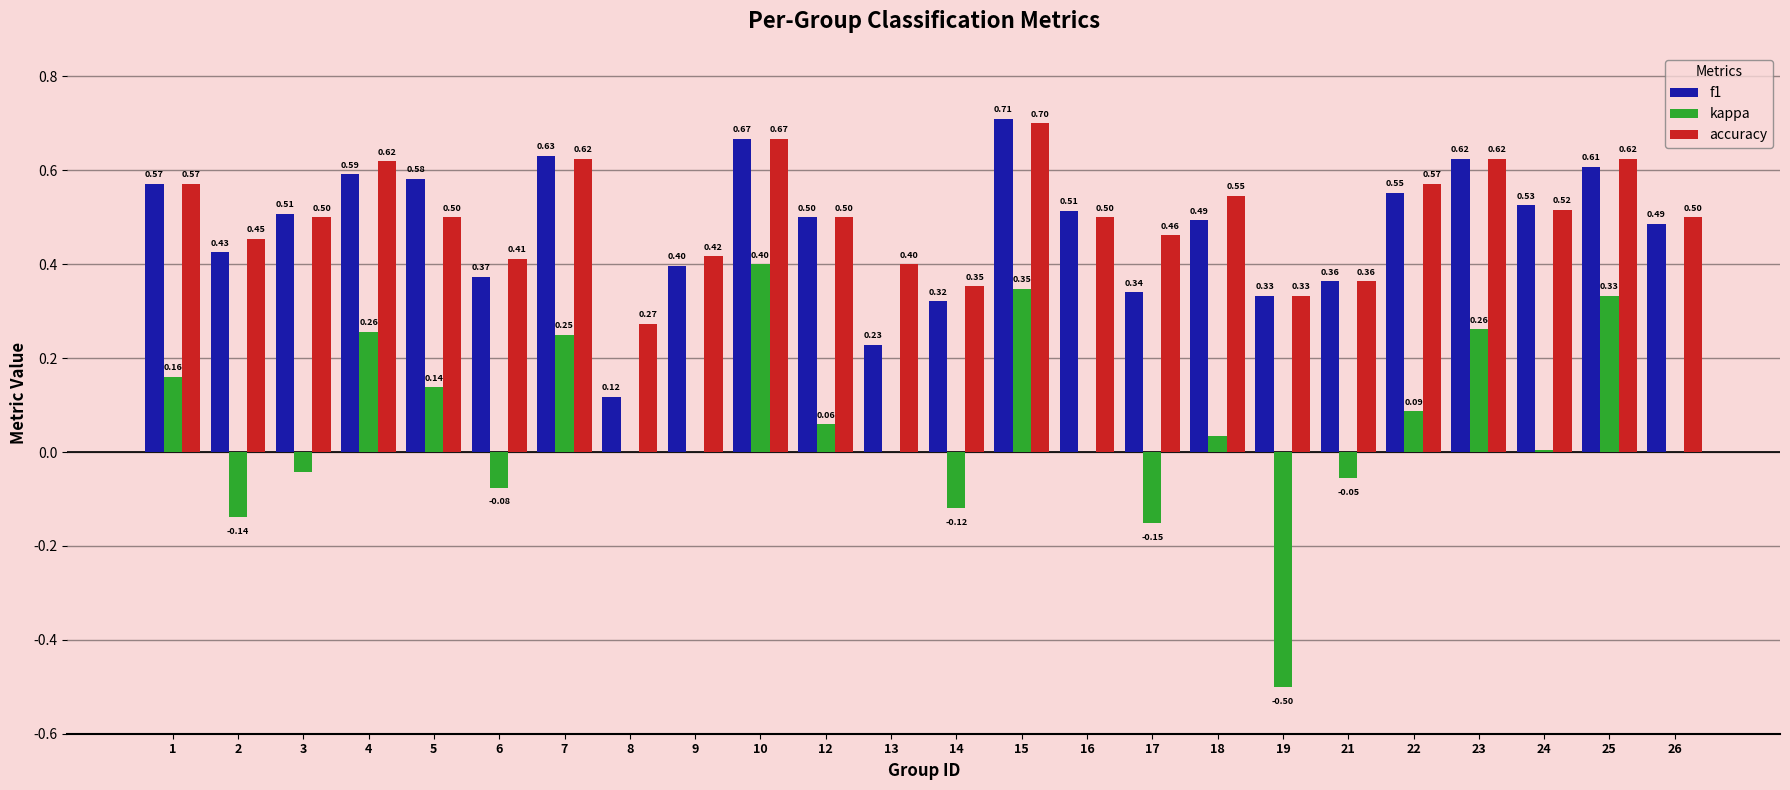

Where is f1 nearest to the value 0?

8